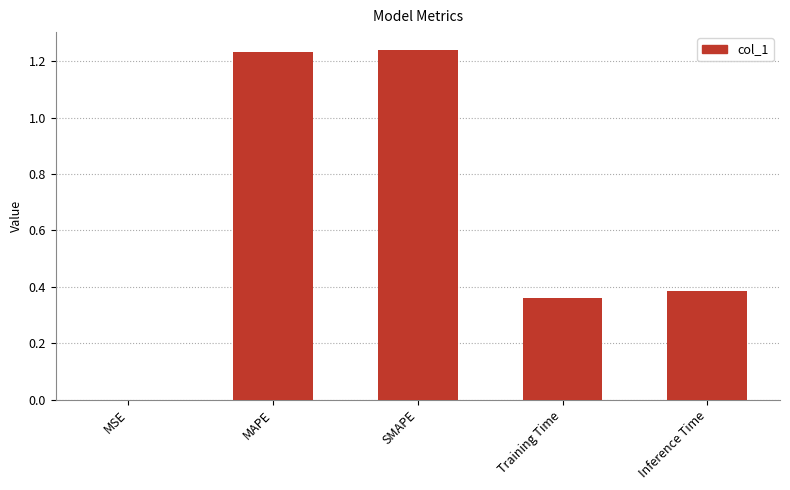

Are the bars horizontal?

No